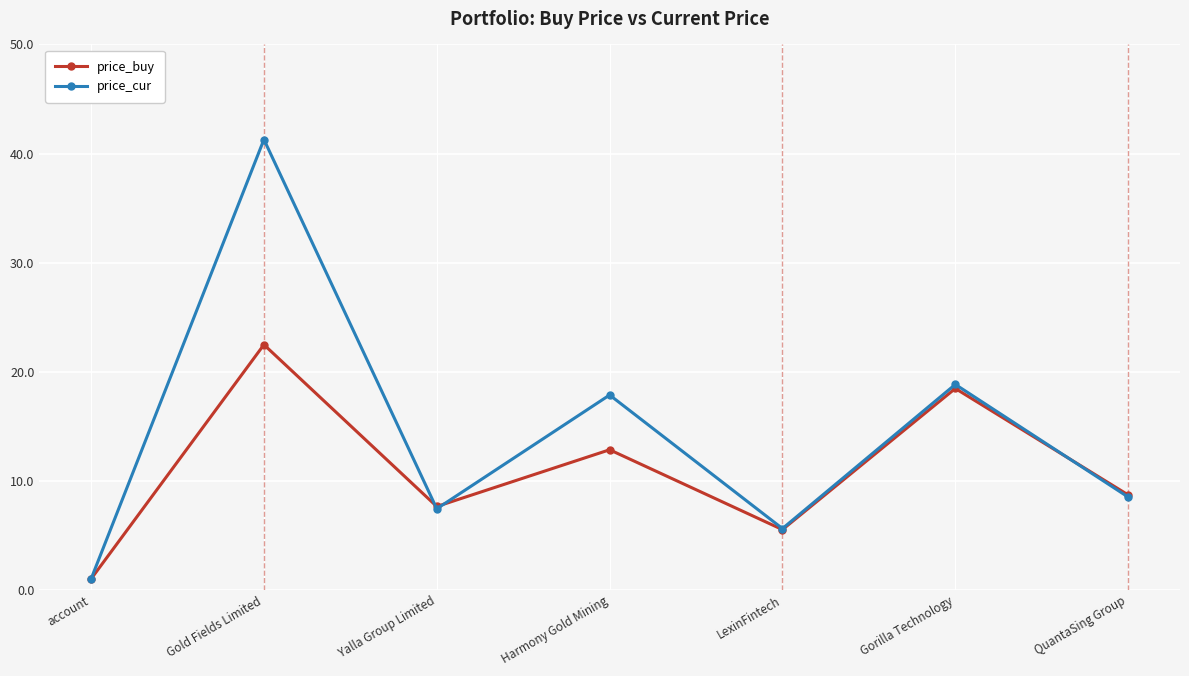

What is the label of the 5th point from the right?

Yalla Group Limited